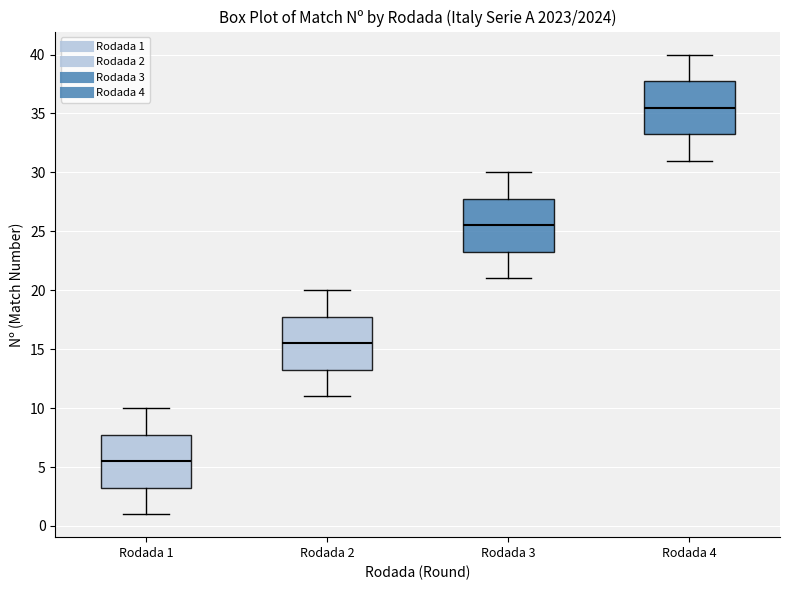

Reading left to right, transcribe this box plot: for each box, give where its median line is, the range the box spans, and where its two whiskers end, as read against the y-axis. The values are not printed on the chart, so give them approximately, as read against the axis.

Rodada 1: median 5.5, box 3.5 to 8.0, whiskers 1.0 to 10.0
Rodada 2: median 15.5, box 13.5 to 18.0, whiskers 11.0 to 20.0
Rodada 3: median 25.5, box 23.5 to 28.0, whiskers 21.0 to 30.0
Rodada 4: median 35.5, box 33.5 to 38.0, whiskers 31.0 to 40.0